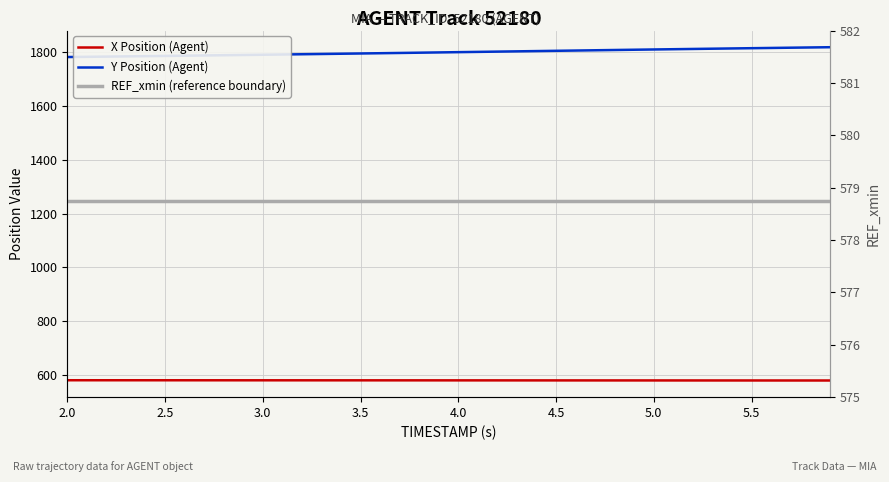

True or false: Y Position (Agent) and X Position (Agent) cross at least once.

False